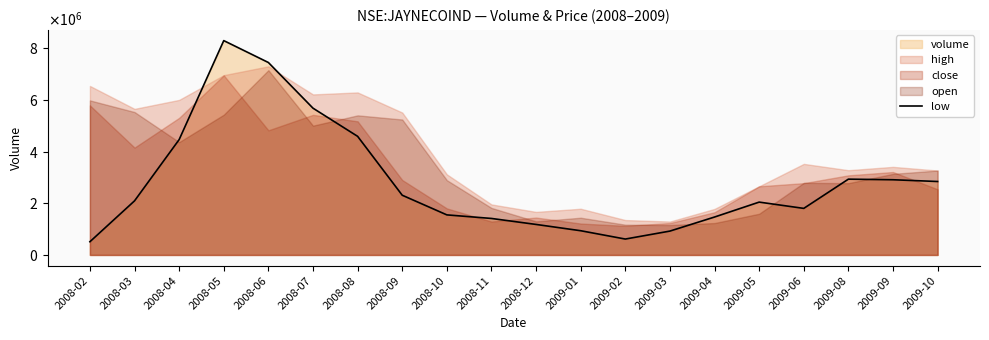

Which category has the lowest value across all series?

2008-02